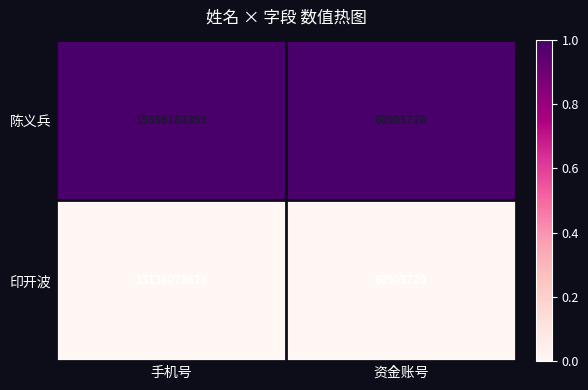

What value does the 陈义兵 series have at 资金账号, to the nearest 50?

60505750